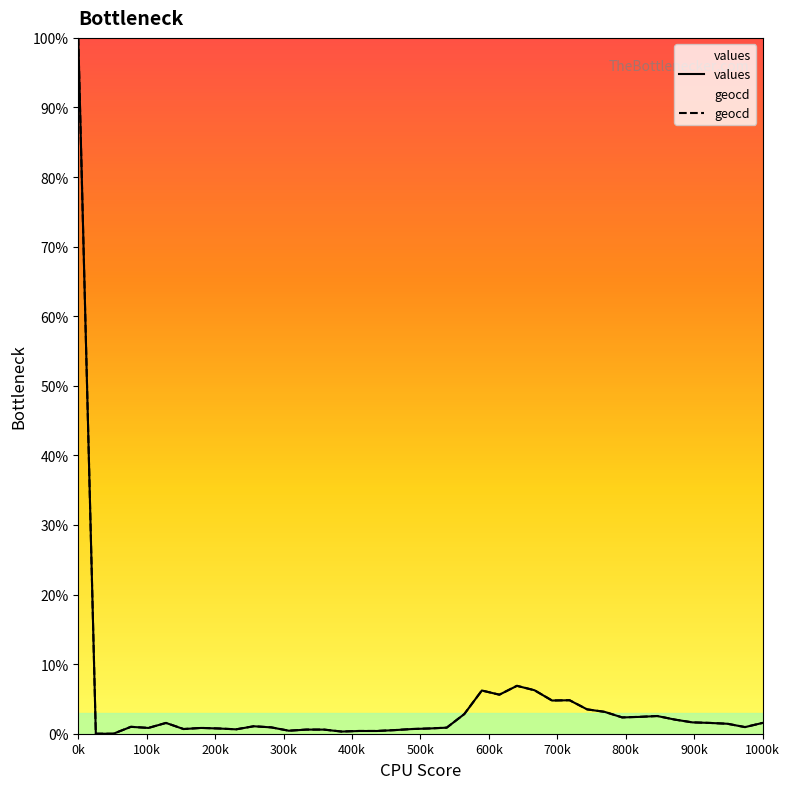

True or false: geocd and values intersect in this chart.

False